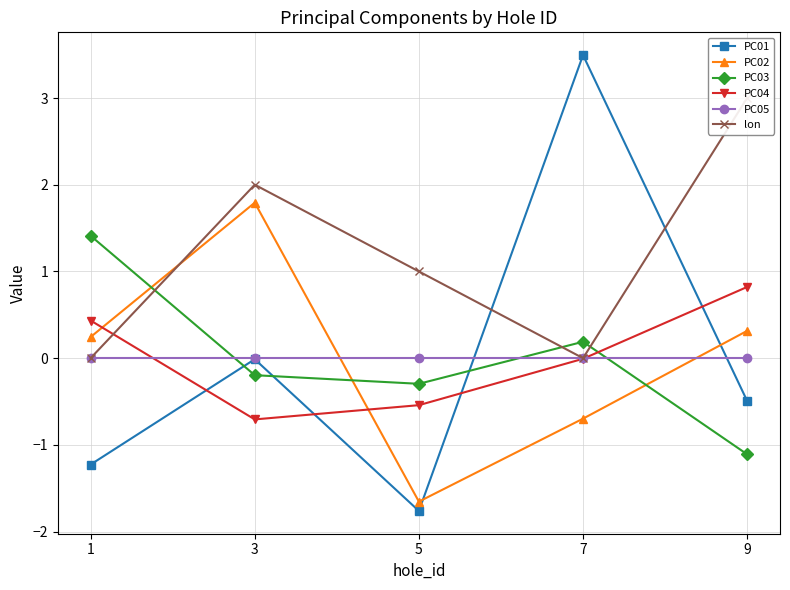

Where is PC01 nearest to the value 0?

3